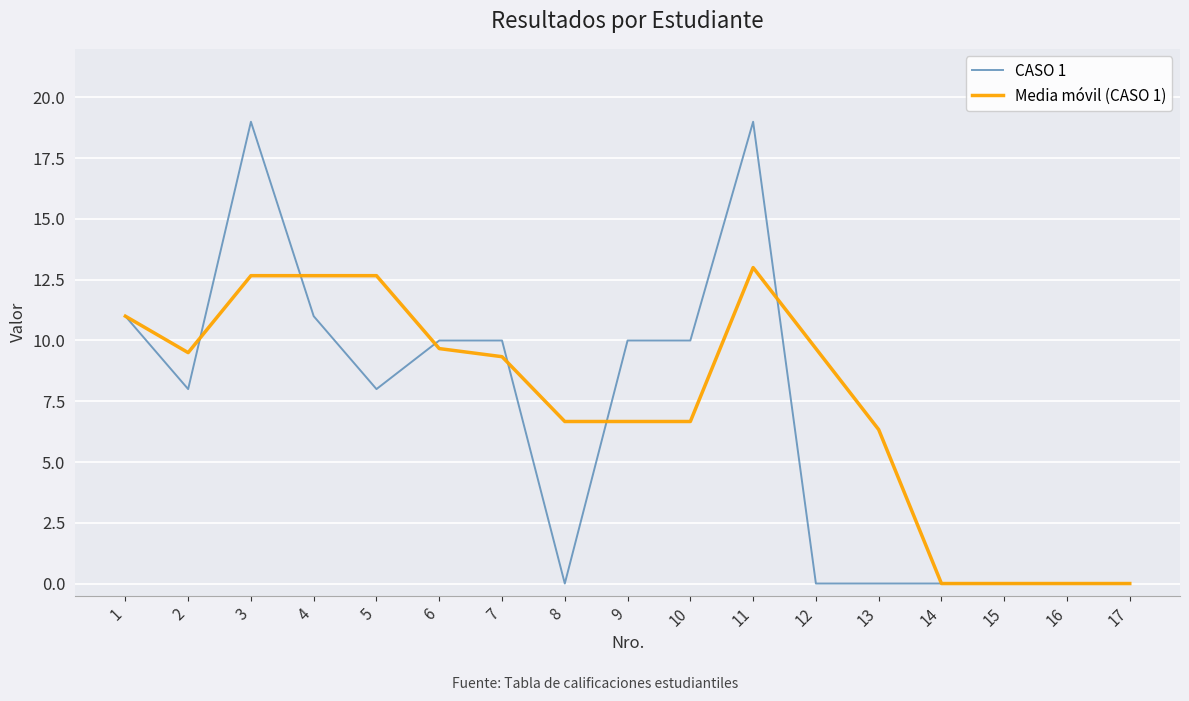

Is this an area chart (filled region under the line)?

No